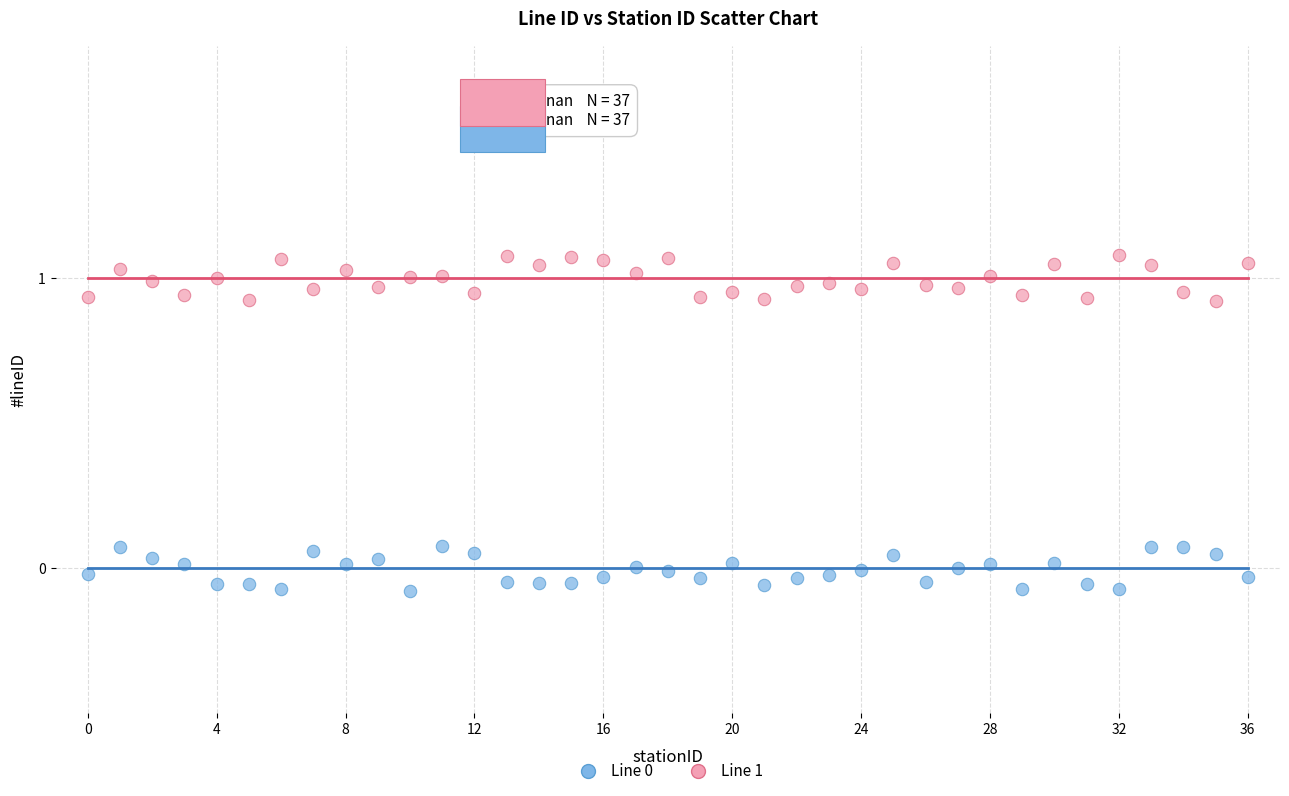

Across all data points, what is the range of Y values (max minus min)?

1.2